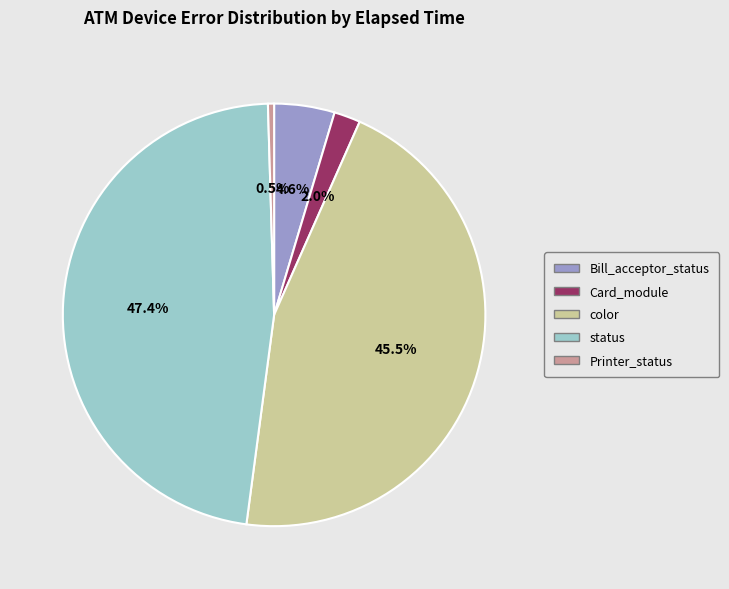

What portion of the pie excludes color?

54.5%